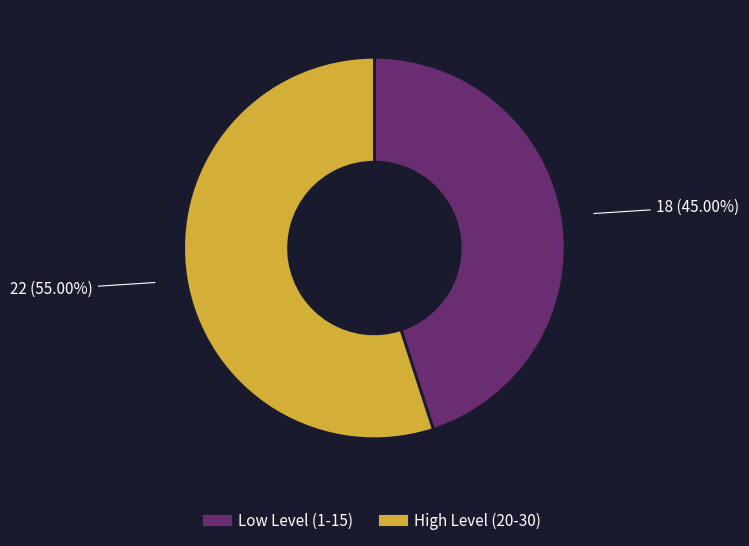

How many segments does this pie chart have?

2